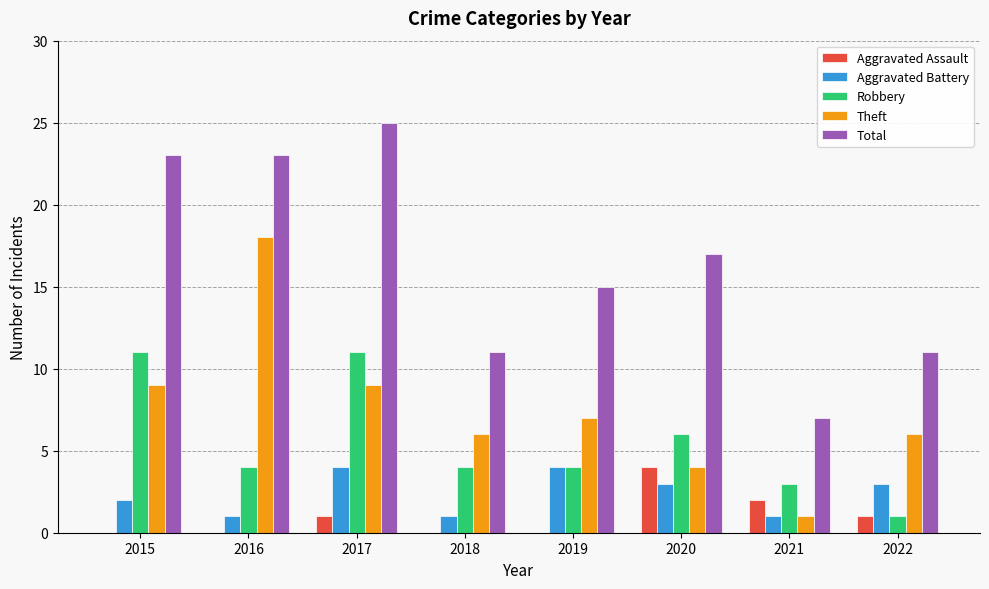

Reading left to right, what are all the values shown in this chart?

Aggravated Assault: 0	0	1	0	0	4	2	1
Aggravated Battery: 2	1	4	1	4	3	1	3
Robbery: 11	4	11	4	4	6	3	1
Theft: 9	18	9	6	7	4	1	6
Total: 23	23	25	11	15	17	7	11